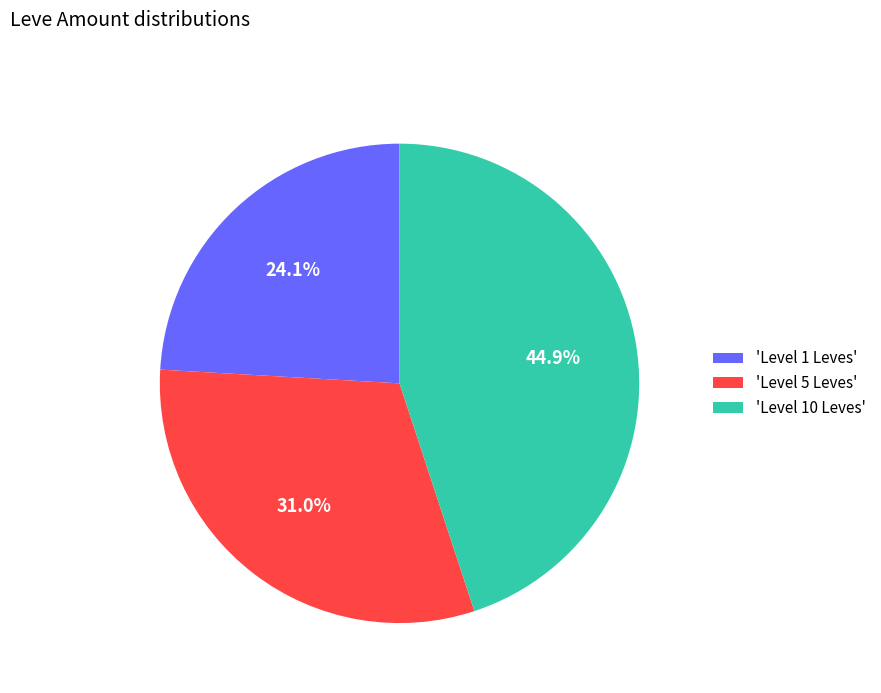

Which slice is the smallest?

'Level 1 Leves'